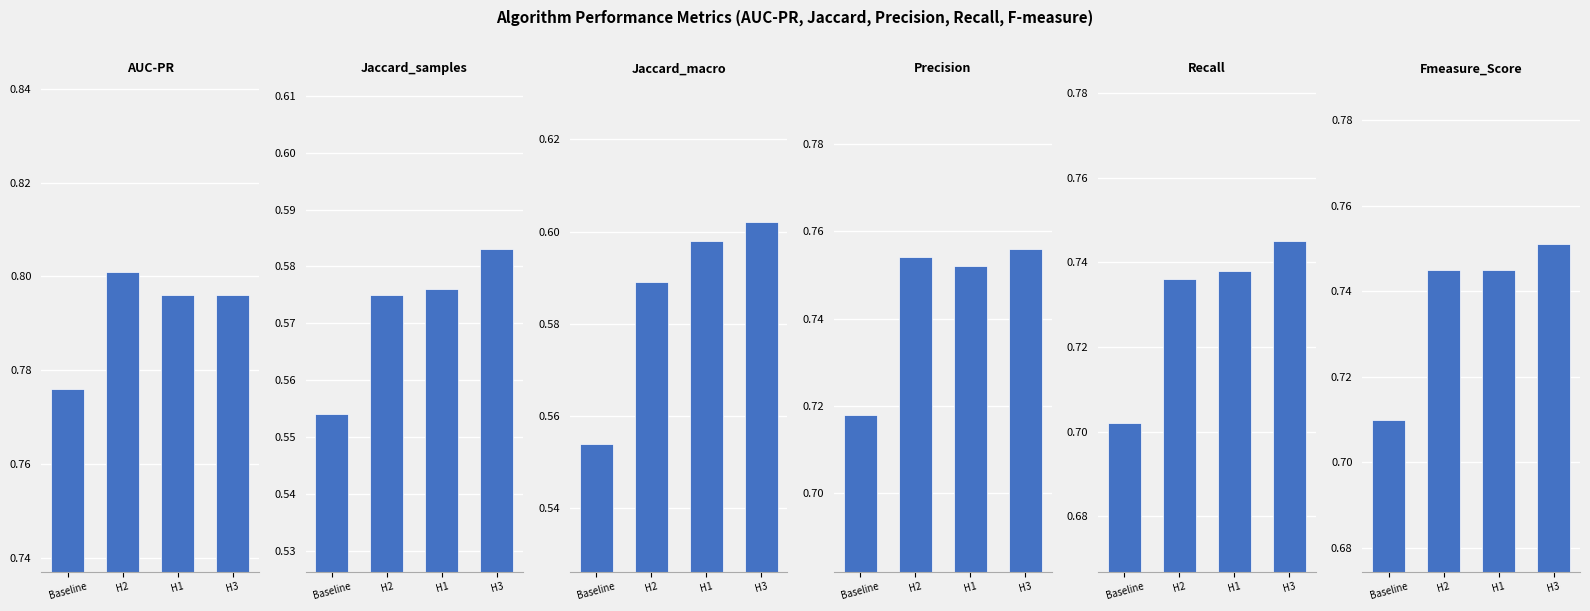

Reading left to right, extract all data points from this chart.

AUC-PR: Baseline=0.8	H2=0.8	H1=0.8	H3=0.8
Jaccard_samples: Baseline=0.6	H2=0.6	H1=0.6	H3=0.6
Jaccard_macro: Baseline=0.6	H2=0.6	H1=0.6	H3=0.6
Precision: Baseline=0.7	H2=0.8	H1=0.8	H3=0.8
Recall: Baseline=0.7	H2=0.7	H1=0.7	H3=0.7
Fmeasure_Score: Baseline=0.7	H2=0.7	H1=0.7	H3=0.8